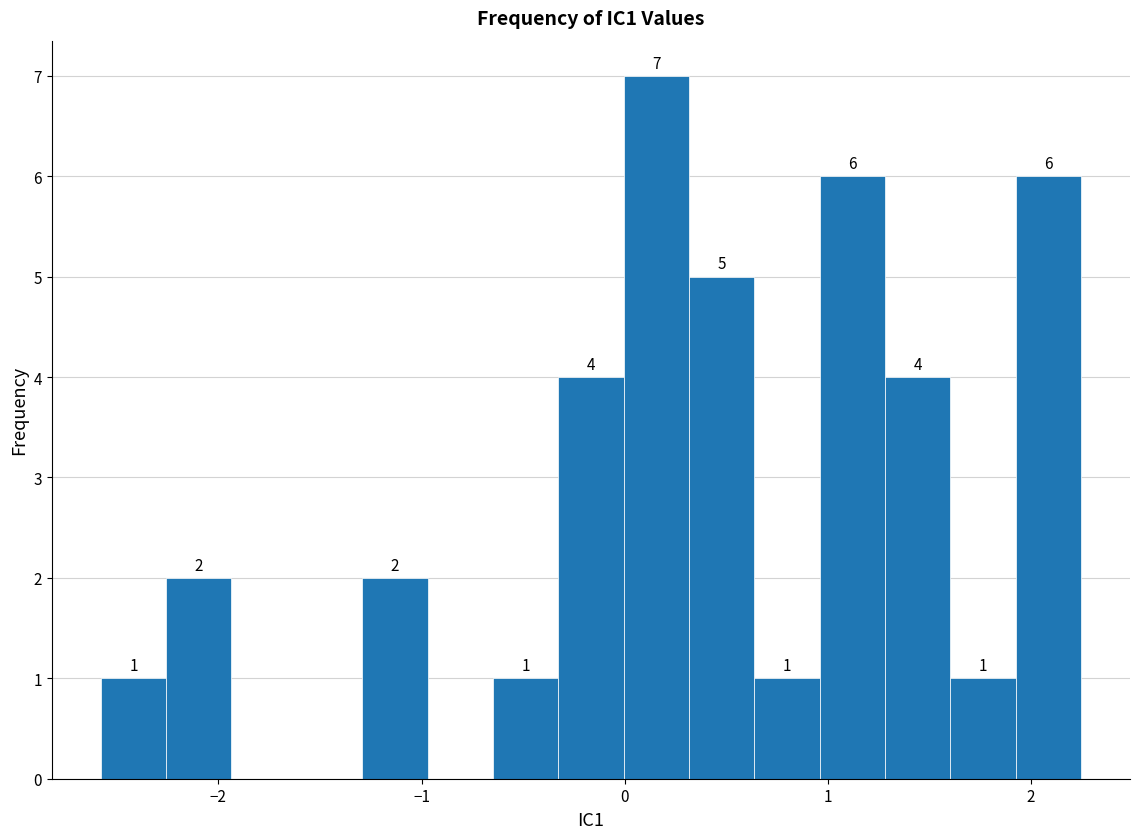

Around what value on the x-axis is the tallest bar? Give the approximate position of its centre, as read against the axis.

0.2